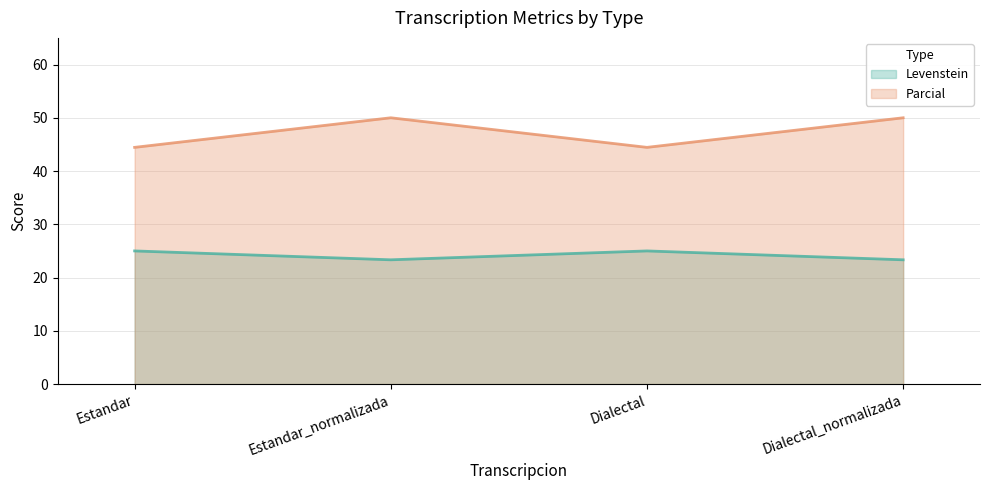

List the series in order of their peak value, lowest first.

Levenstein, Parcial